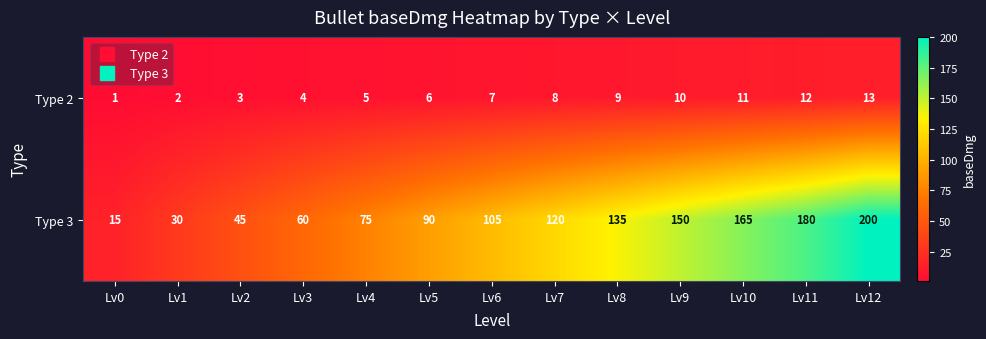

How many data points does each series have?

13